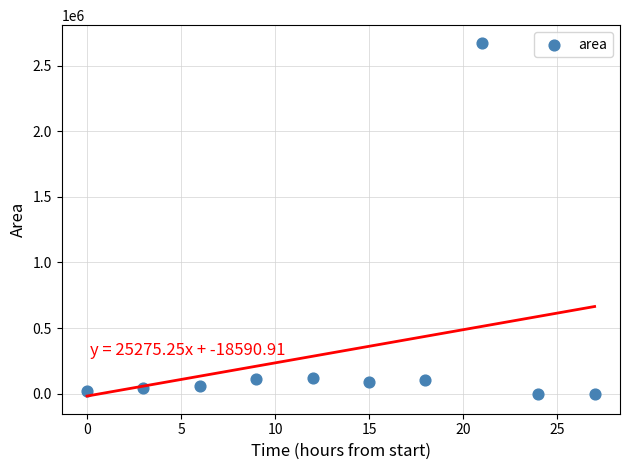

What is the average Y value?

322625